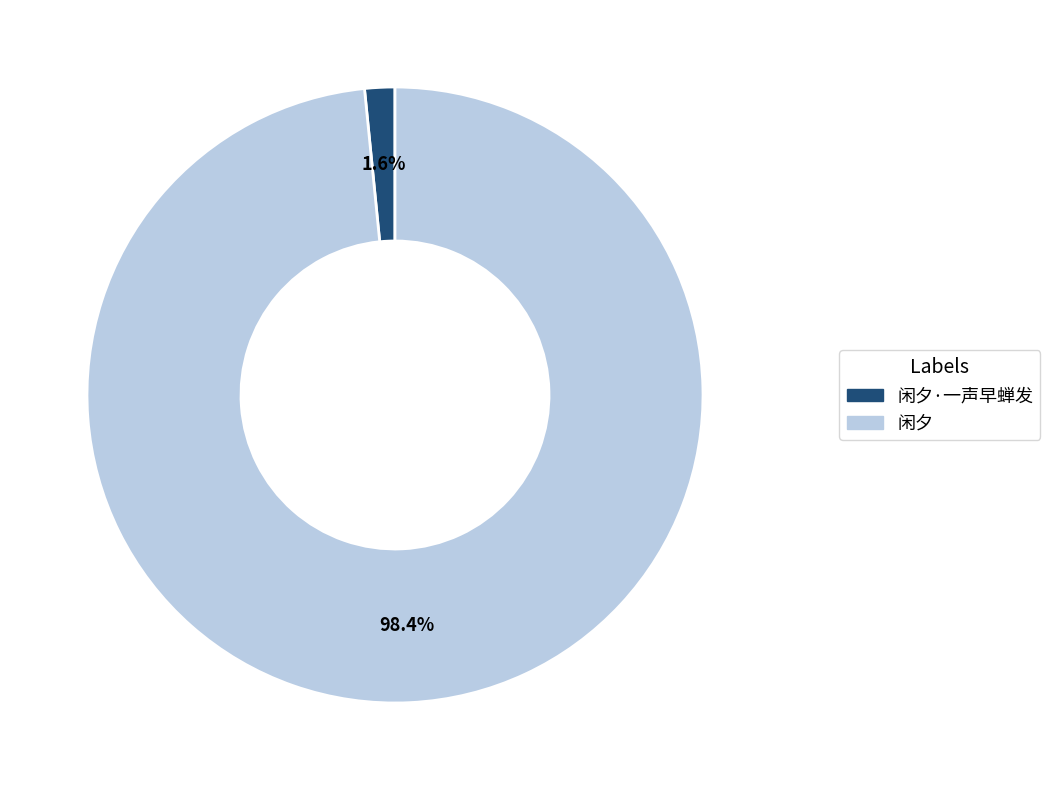

Which slice is the smallest?

闲夕·一声早蝉发